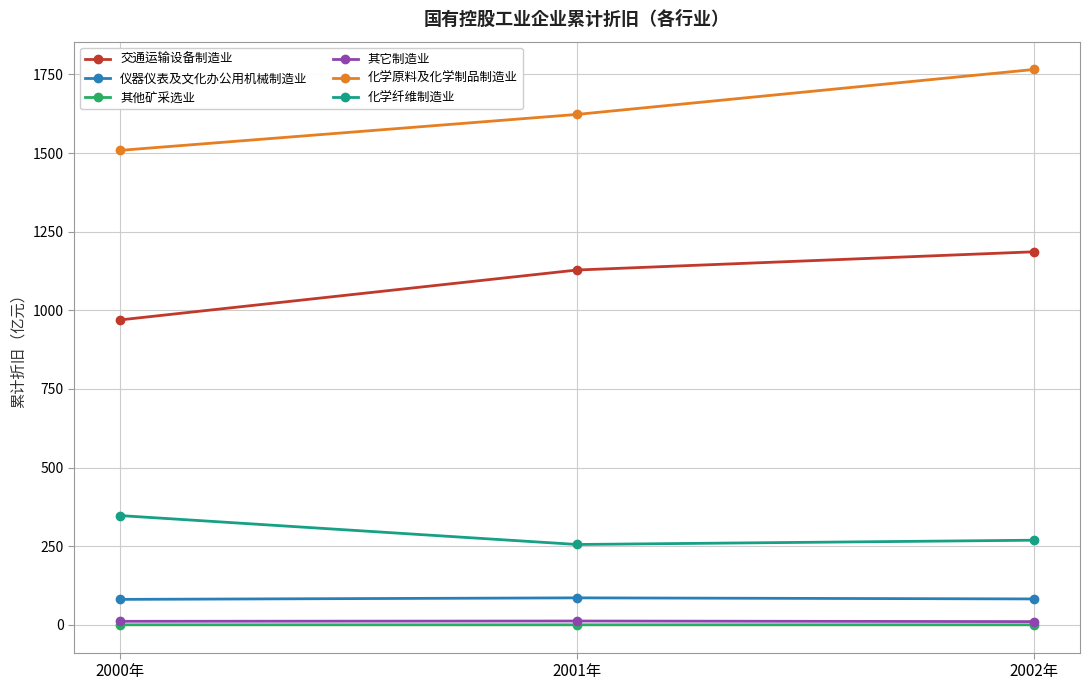

Is this an area chart (filled region under the line)?

No